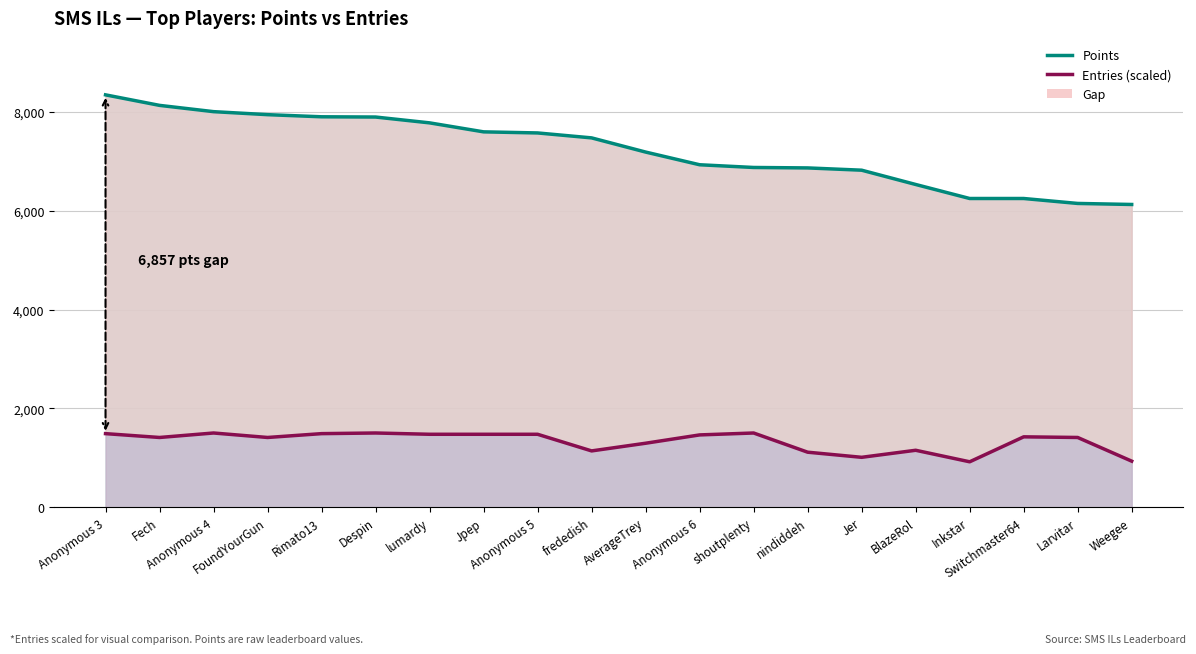

What is the label of the 5th point from the left?

Rimato13